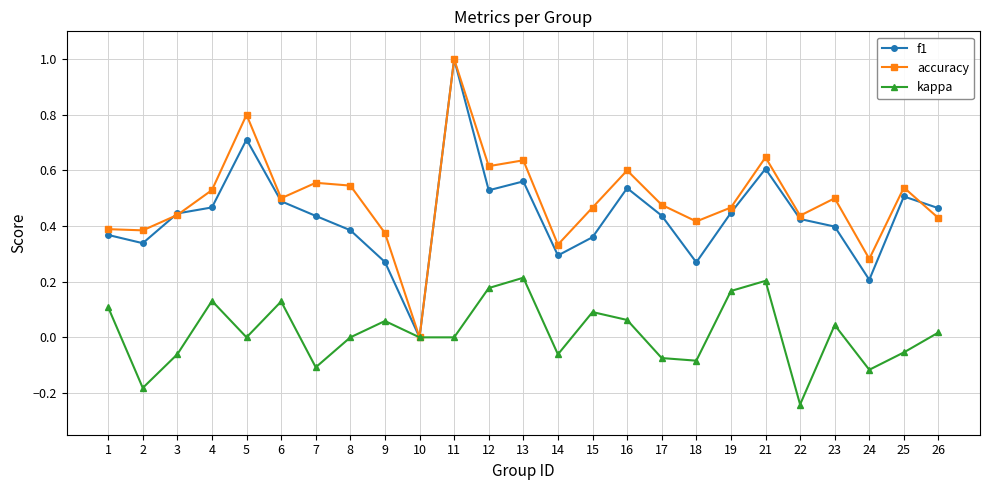

Which series has the largest total across all categories?

accuracy